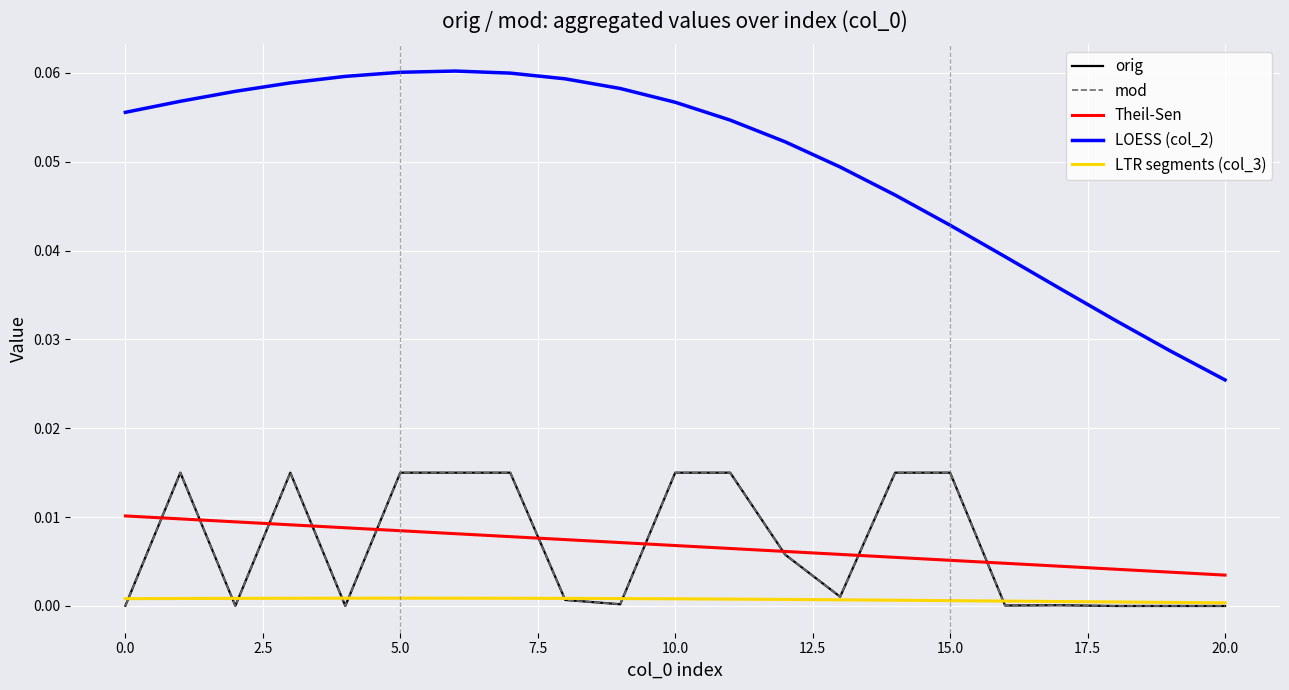

Count the LTR segments (col_3) values in the range 0 to 1.

21